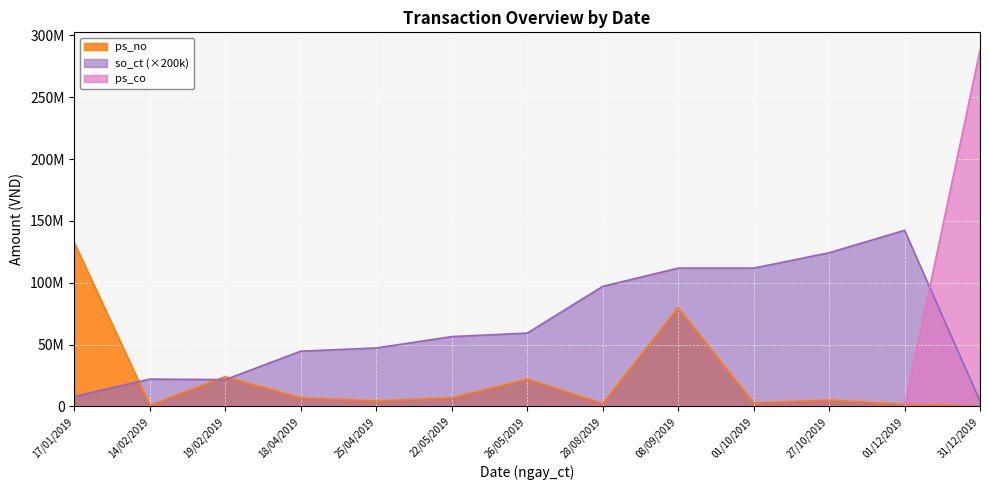

What is the label of the 1st point from the left?

17/01/2019